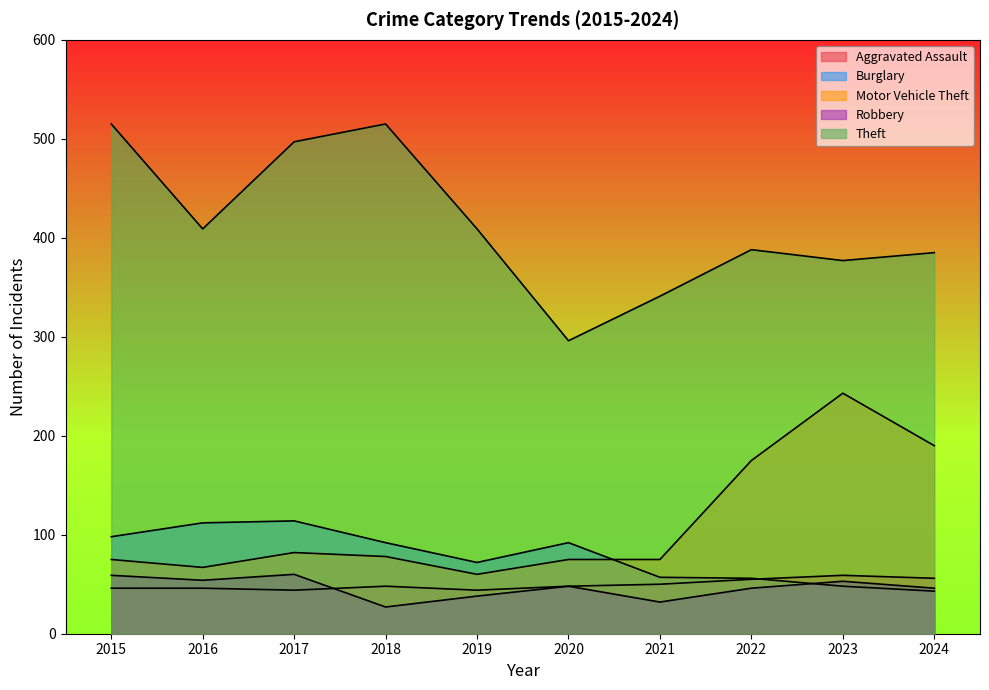

What are all the series names shown in the legend?

Aggravated Assault, Burglary, Motor Vehicle Theft, Robbery, Theft